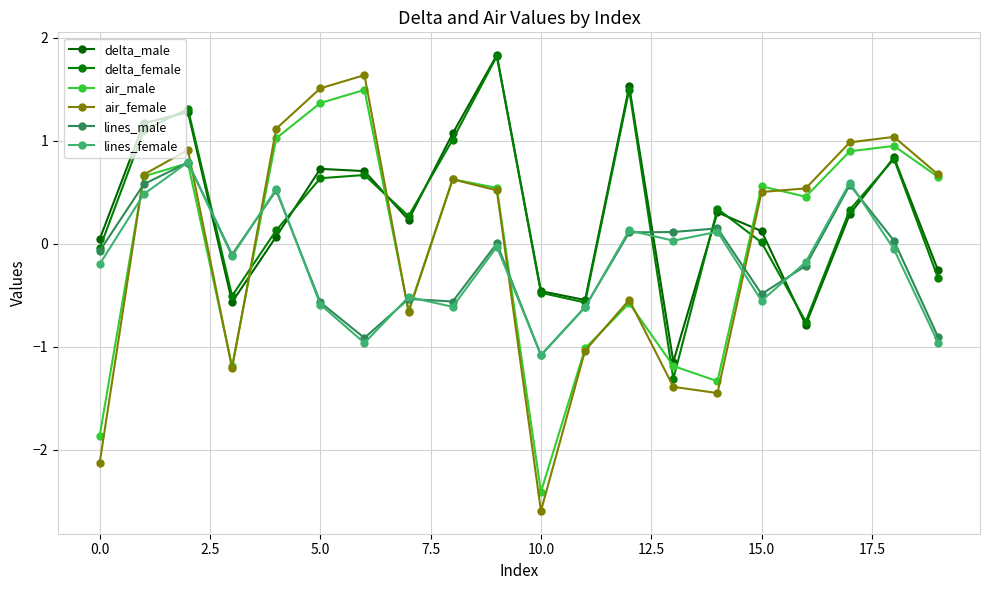

Which series has the widest spread of values?

air_female